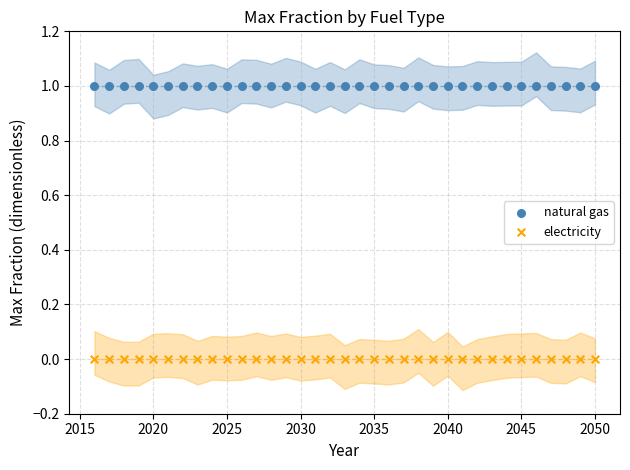

Which series reaches the minimum Y coordinate?

electricity